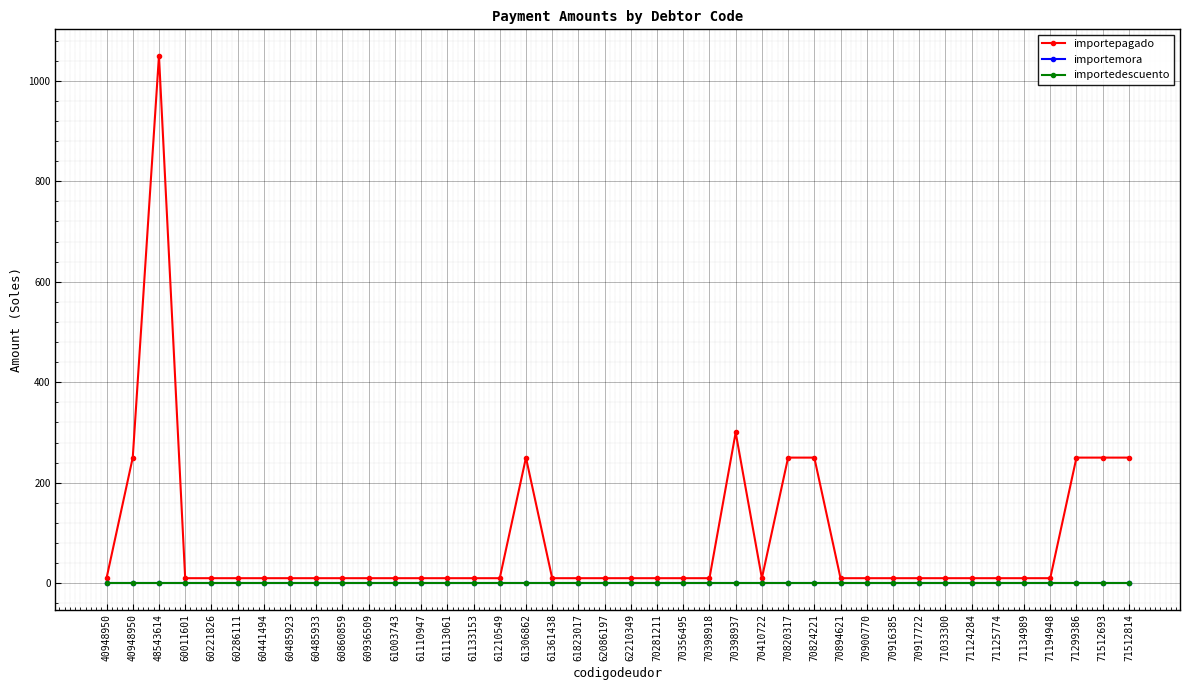

What is the total value across all series at 61823017?

10